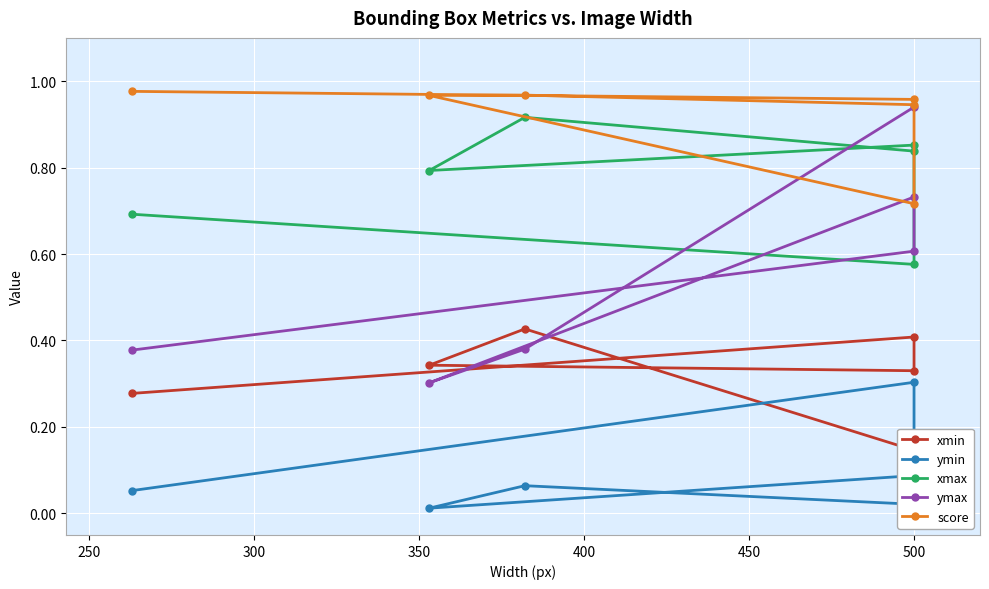

The value of score at 400 is 1.6. True or false?

False